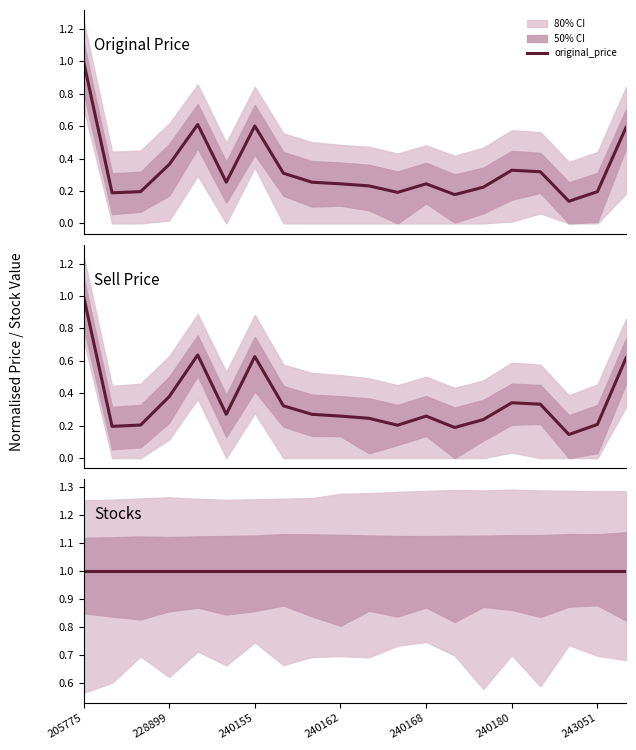

What is the smallest value displayed?

0.1